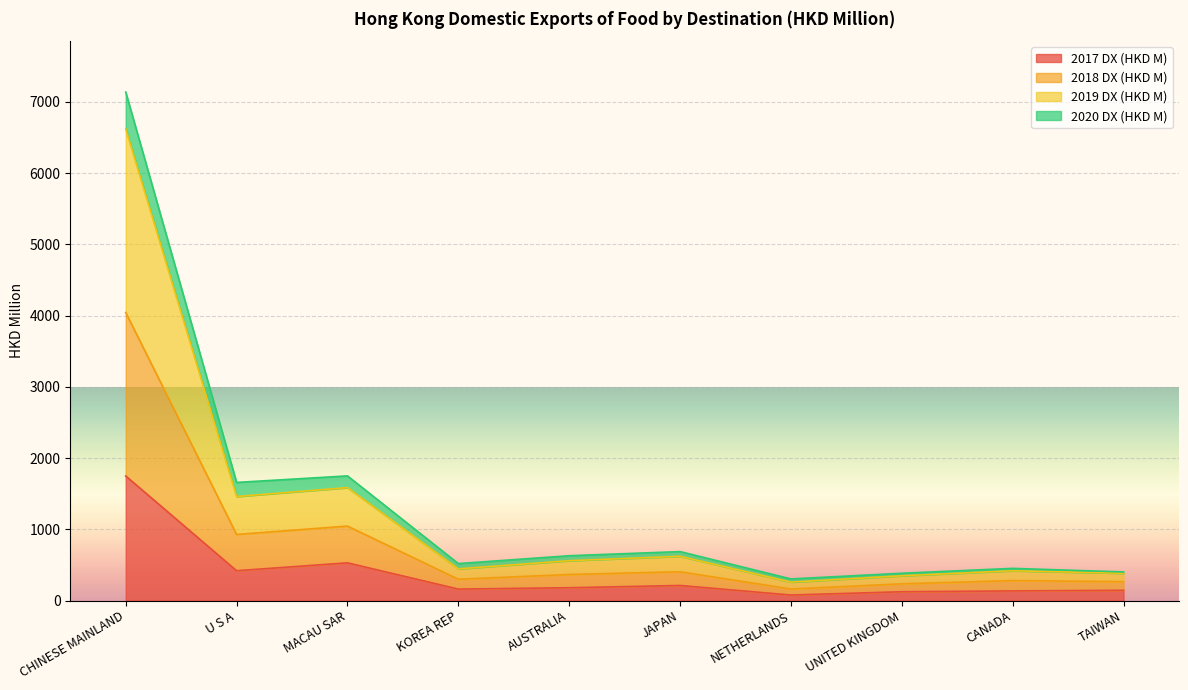

Is the value of 2019 DX (HKD M) at AUSTRALIA greater than the value of 2017 DX (HKD M) at JAPAN?

Yes